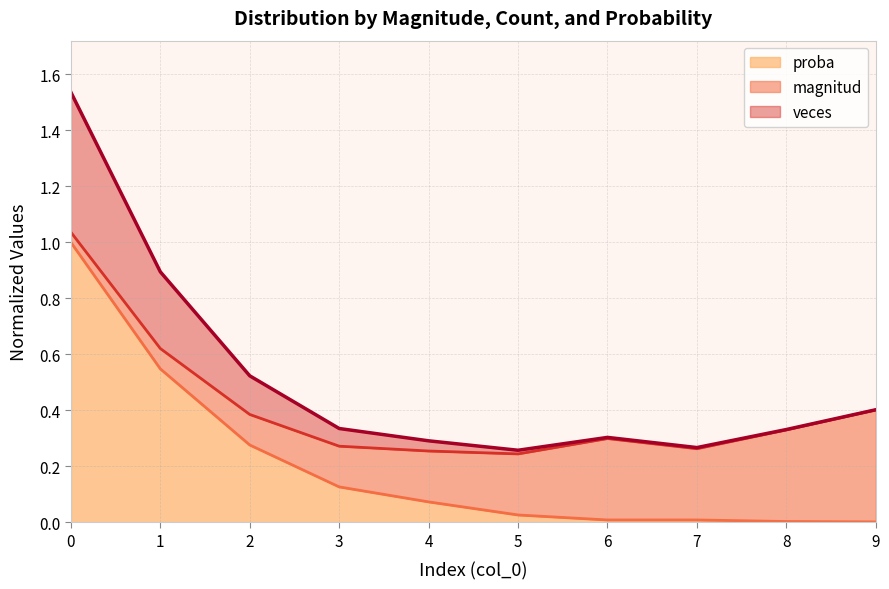

Which series changed the most between 0 and 4?

proba